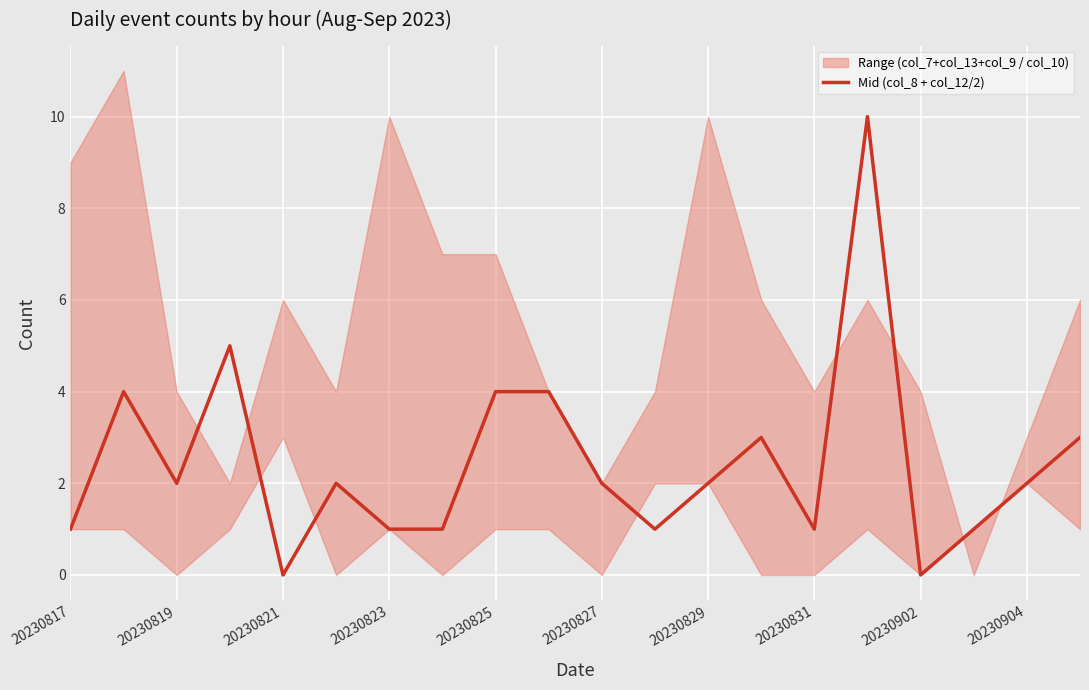

True or false: Mid (col_8 + col_12/2) has a value of 4 at 20230825.

True